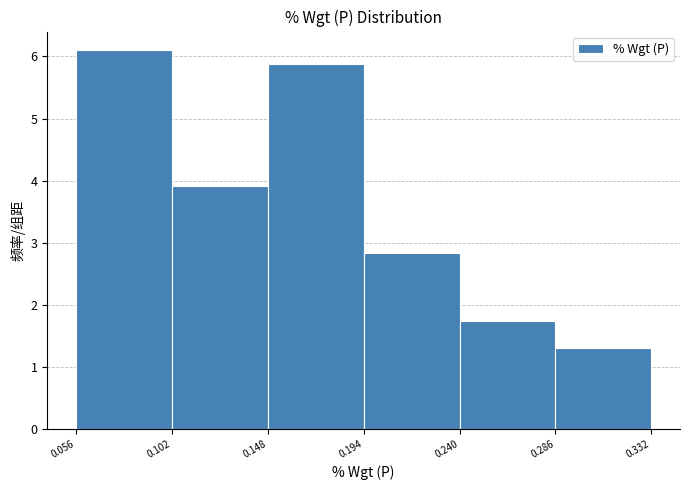

Reading left to right, transcribe this chart: for each bar, give the range it covers on the x-axis and its height. The values are not printed on the chart, so give them approximately, as read against the axis.

0.056 to 0.102: 6.1
0.102 to 0.148: 3.9
0.148 to 0.194: 5.9
0.194 to 0.240: 2.8
0.240 to 0.286: 1.7
0.286 to 0.332: 1.3